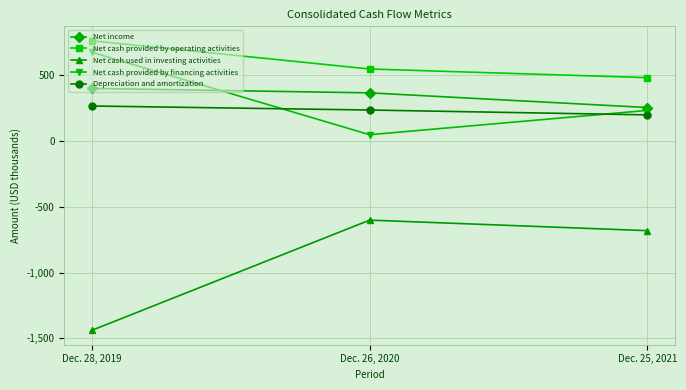

The Net income series shows 254.1 at Dec. 25, 2021. True or false?

True